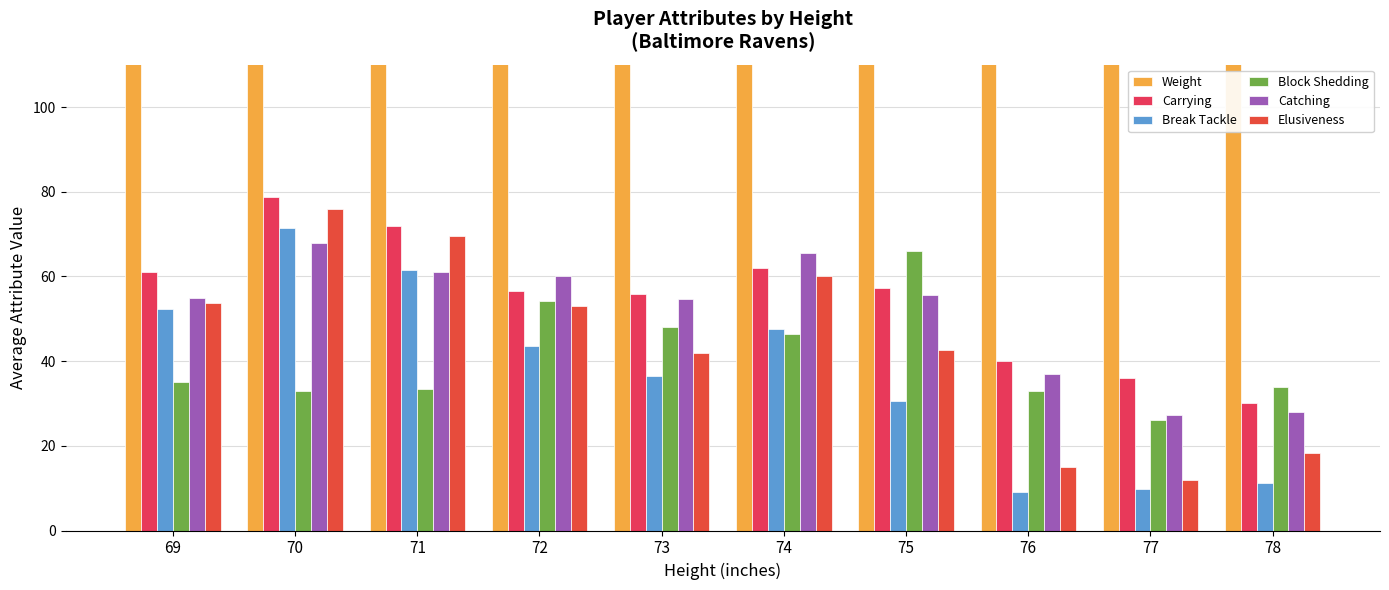

Reading right to left, transcribe all the data shown in this chart.

Weight: 78=302.5	77=313.7	76=307.0	75=251.0	74=219.5	73=243.4	72=225.0	71=196.0	70=203.8	69=237.7
Carrying: 78=30.0	77=36.0	76=40.0	75=57.2	74=62.0	73=55.8	72=56.6	71=72.0	70=78.8	69=61.0
Break Tackle: 78=11.2	77=9.7	76=9.0	75=30.5	74=47.5	73=36.4	72=43.6	71=61.5	70=71.5	69=52.3
Block Shedding: 78=34.0	77=26.0	76=33.0	75=66.0	74=46.5	73=48.0	72=54.1	71=33.5	70=33.0	69=35.0
Catching: 78=28.0	77=27.3	76=37.0	75=55.5	74=65.5	73=54.6	72=60.0	71=61.0	70=68.0	69=55.0
Elusiveness: 78=18.2	77=12.0	76=15.0	75=42.7	74=60.0	73=42.0	72=53.0	71=69.5	70=76.0	69=53.7